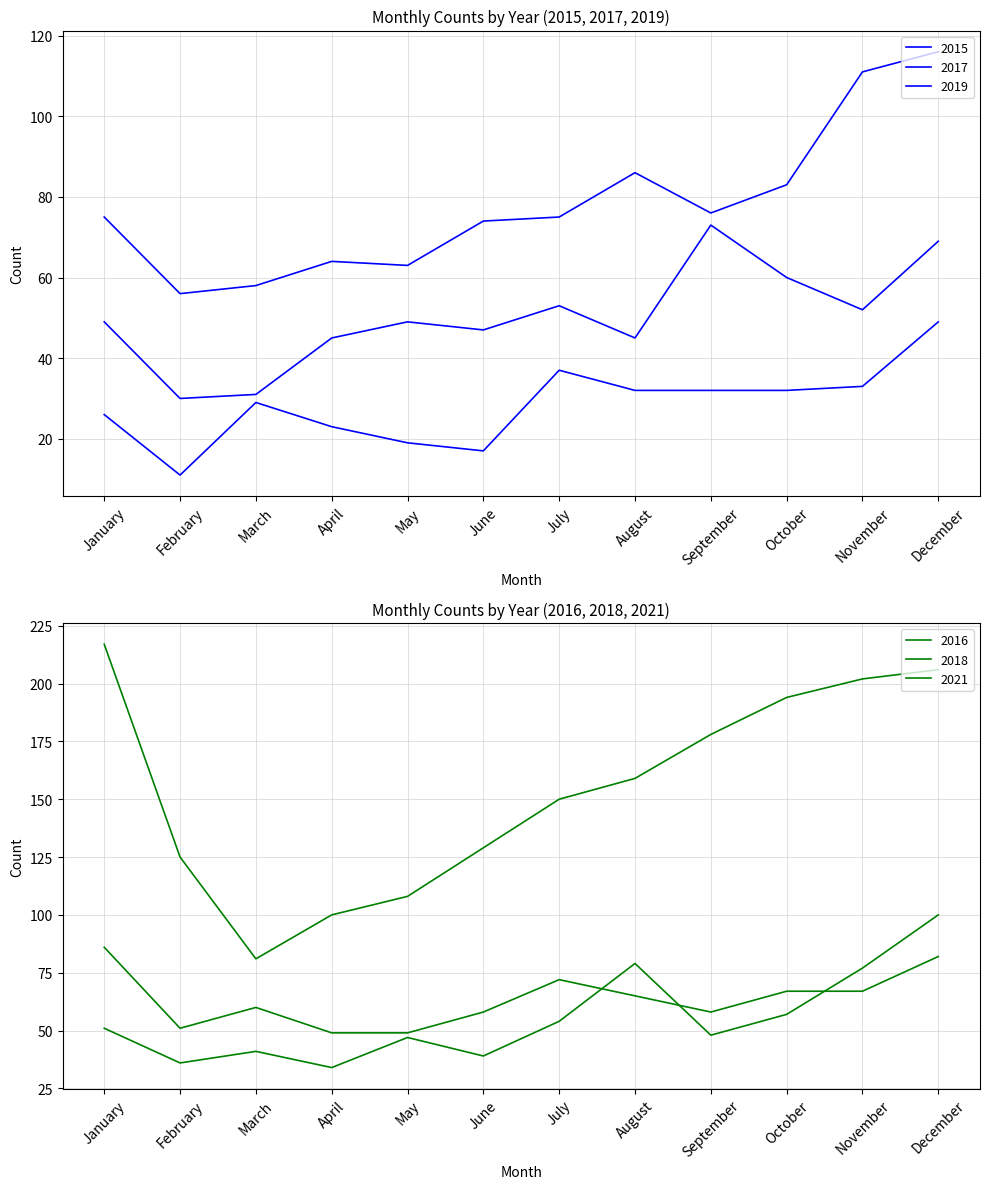

At May, list the series in order from largest to smallest.

2021, 2017, 2018, 2019, 2016, 2015